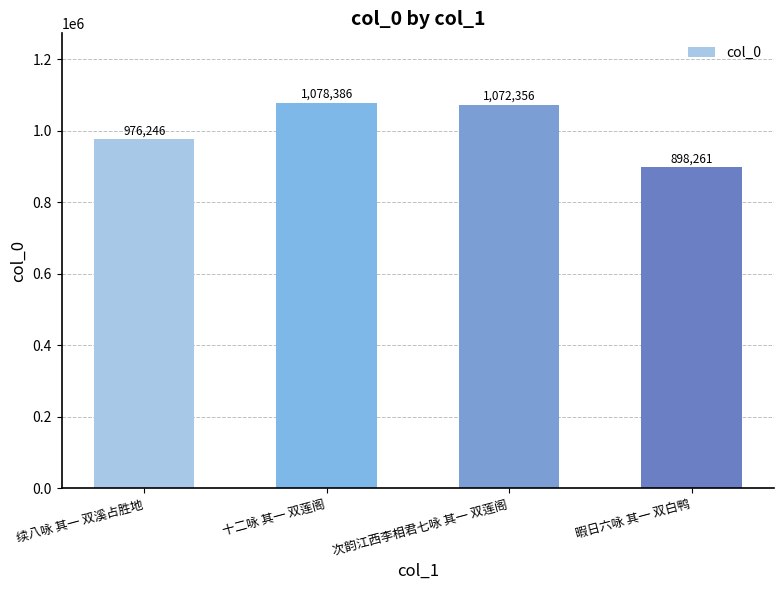

What is the change in value from 续八咏 其一 双溪占胜地 to 暇日六咏 其一 双白鸭?

-77985